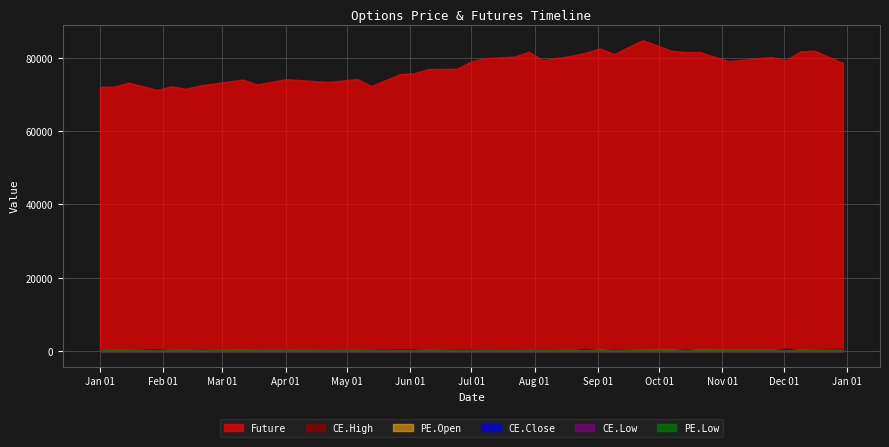

Rank the series at 36 from highest to lowest value.

Future, CE.High, CE.Close, PE.Open, CE.Low, PE.Low